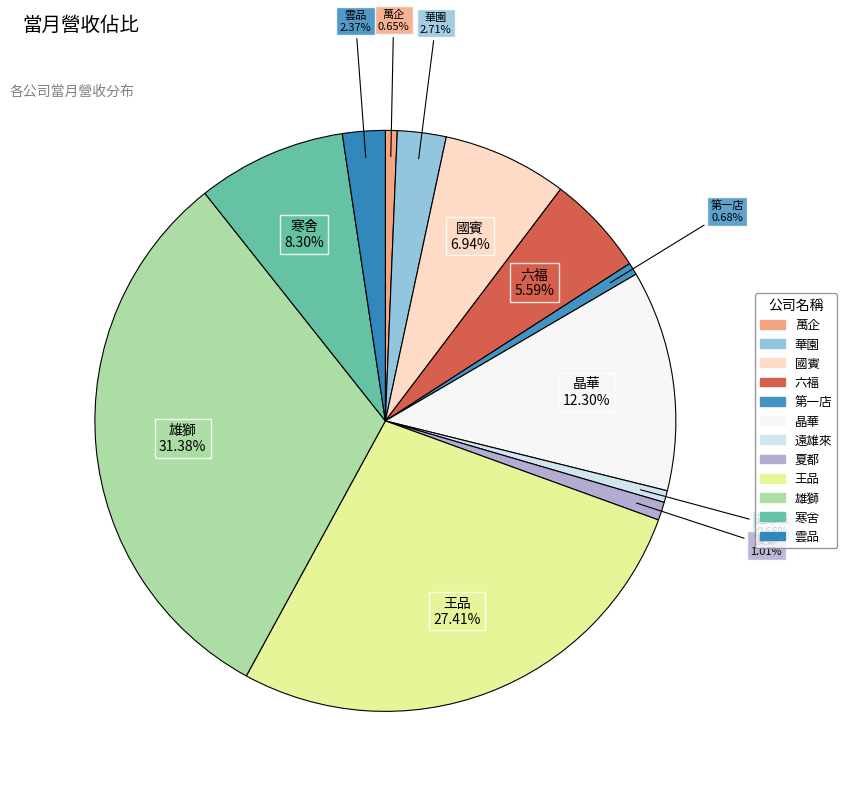

To the nearest percent, what is the difference between the 王品 and 六福 slice percentages?

22%